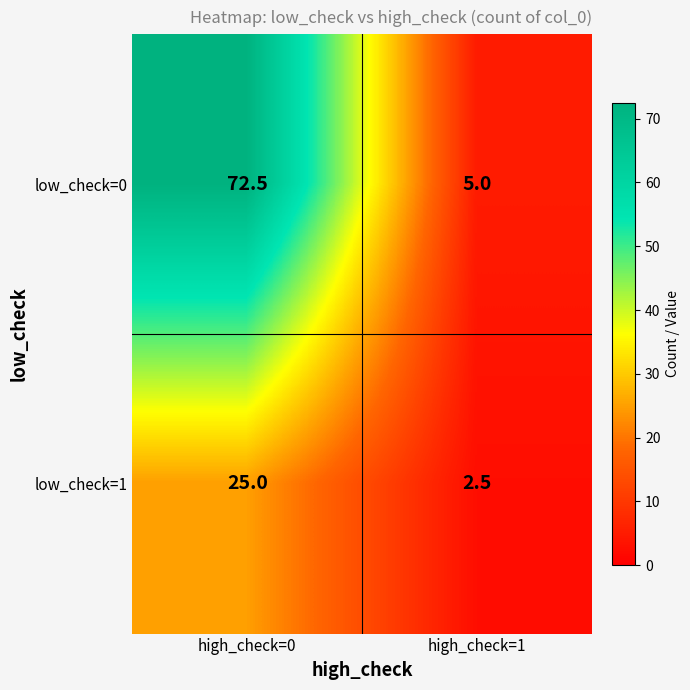

How many distinct data groups are displayed?

2